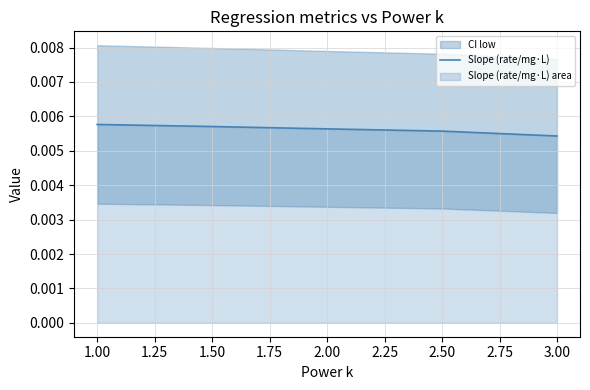

Which label corresponds to the smallest value in the chart?

3.00